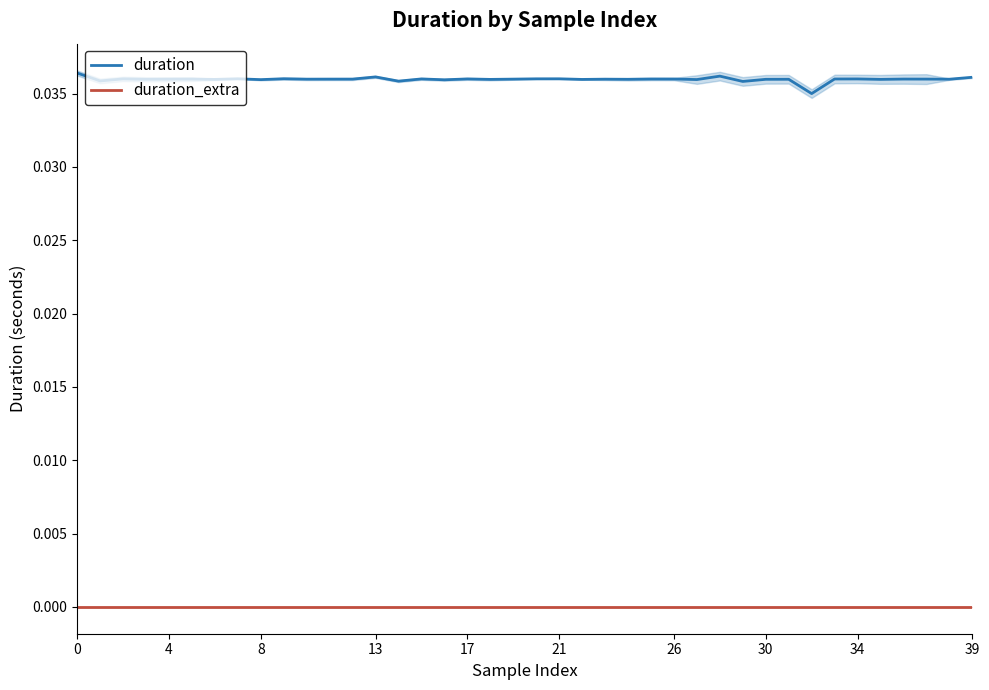

What is the label of the 12th point from the right?

28